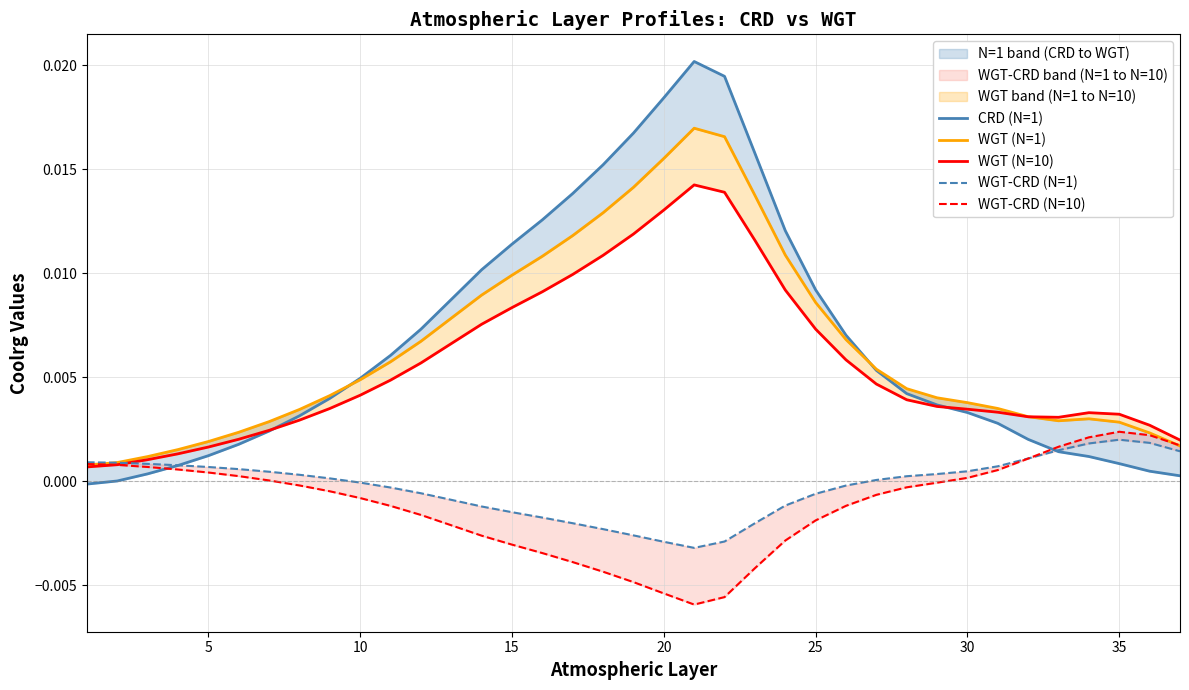

Where is WGT-CRD (N=10) nearest to the value 0?

30